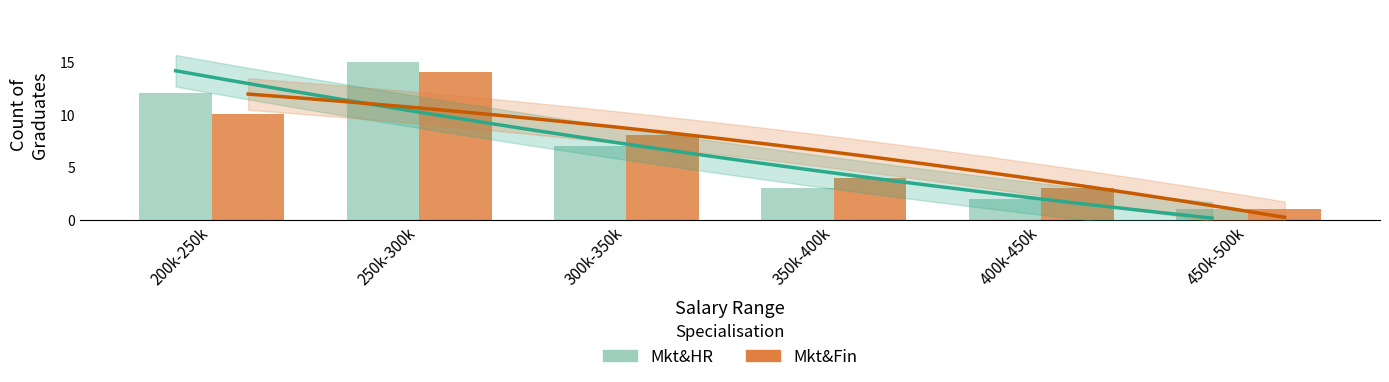

What is the sum of all Mkt&HR values?

40